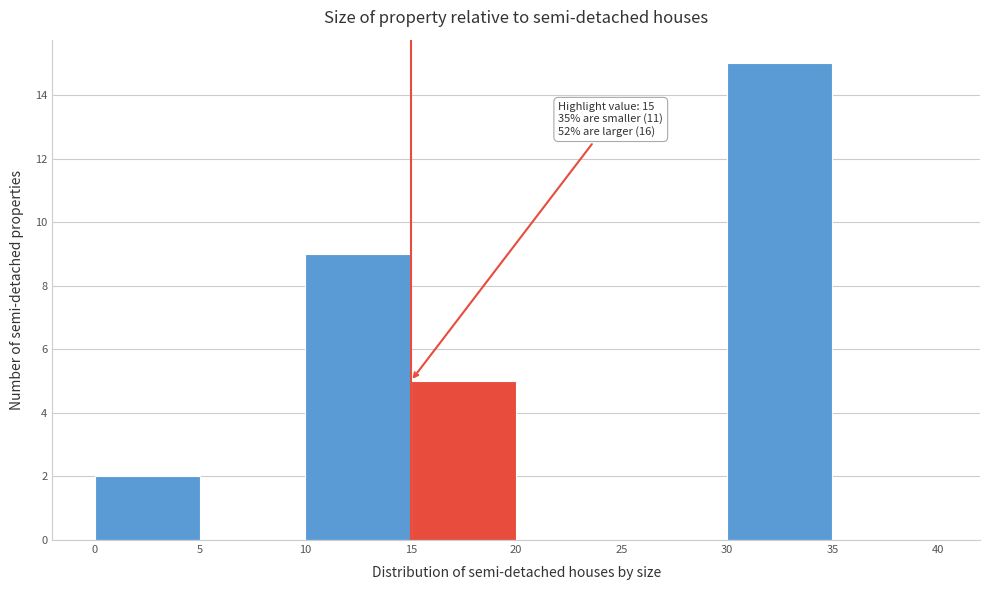

Over which range of the x-axis is the bar tallest?

30 to 35